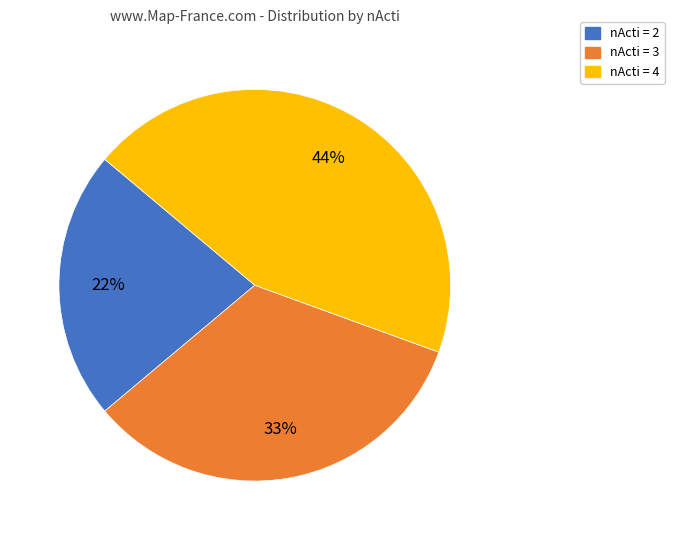

Is there any slice that represents more than half of the pie?

No